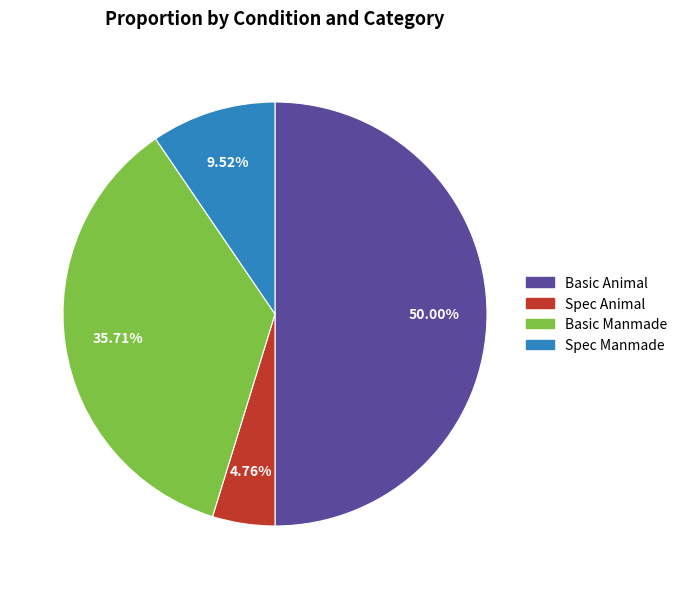

What is the smallest slice in the pie chart?

Spec Animal